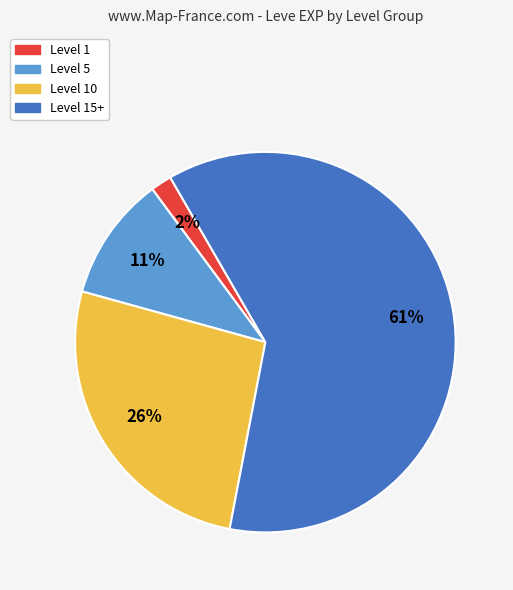

To the nearest percent, what is the average slice percentage?

25%